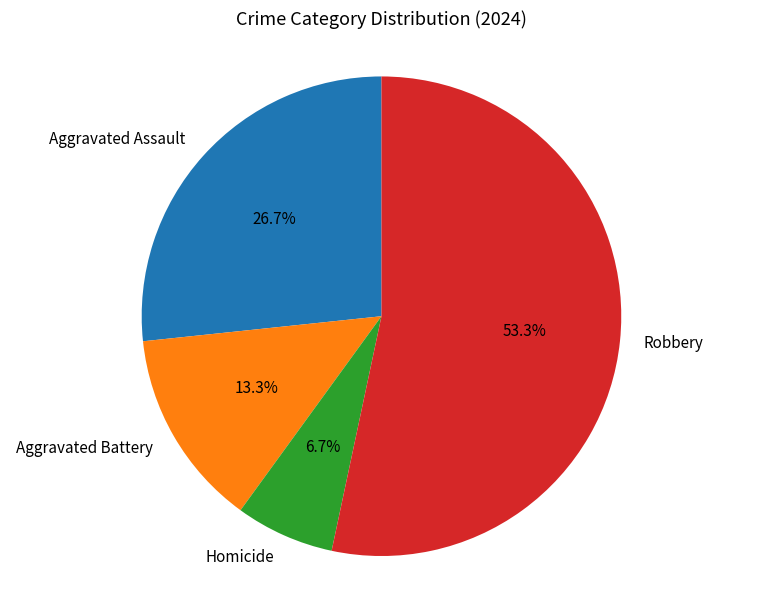

To the nearest percent, what portion does Robbery represent?

53%